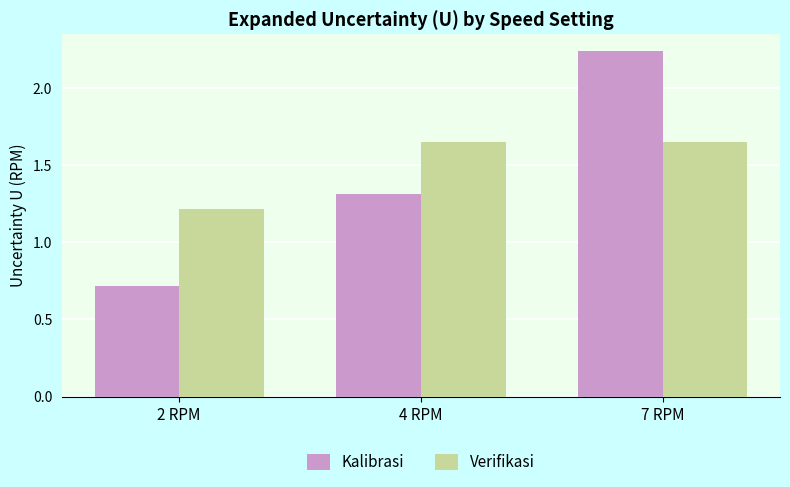

Is it true that Kalibrasi equals 0.7 at 2 RPM?

True